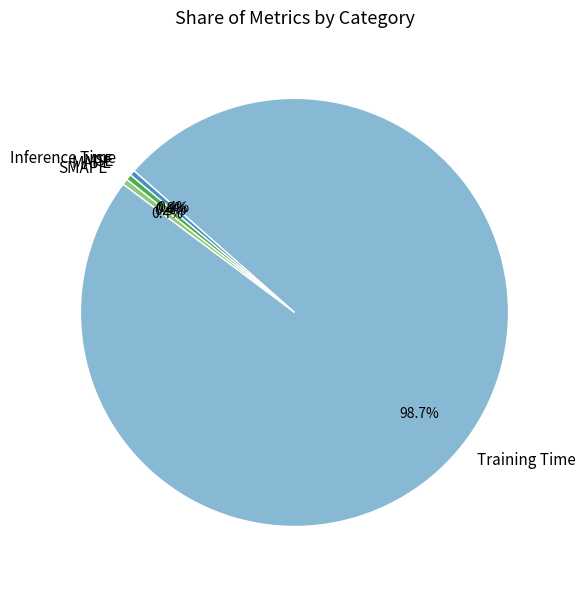

How much of the chart is everything except Inference Time?

99.6%